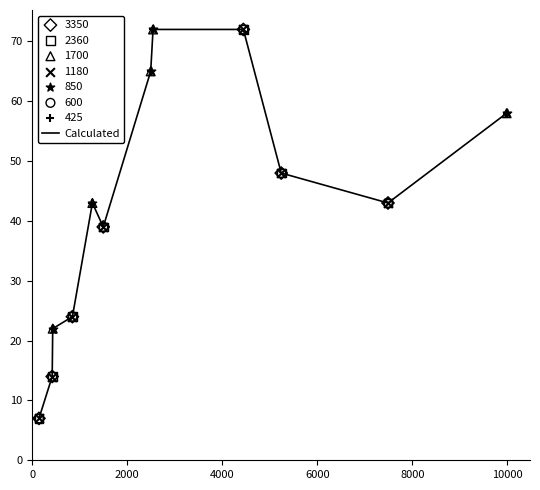

What is the difference between the maximum and minimum values?

65